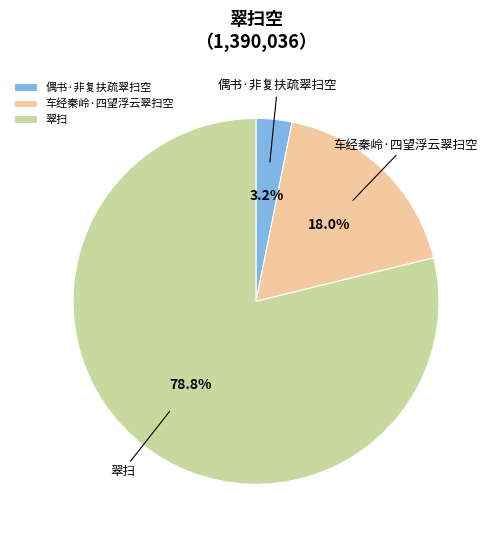

To the nearest percent, what is the combined percentage of 翠扫 and 车经秦岭·四望浮云翠扫空?

97%